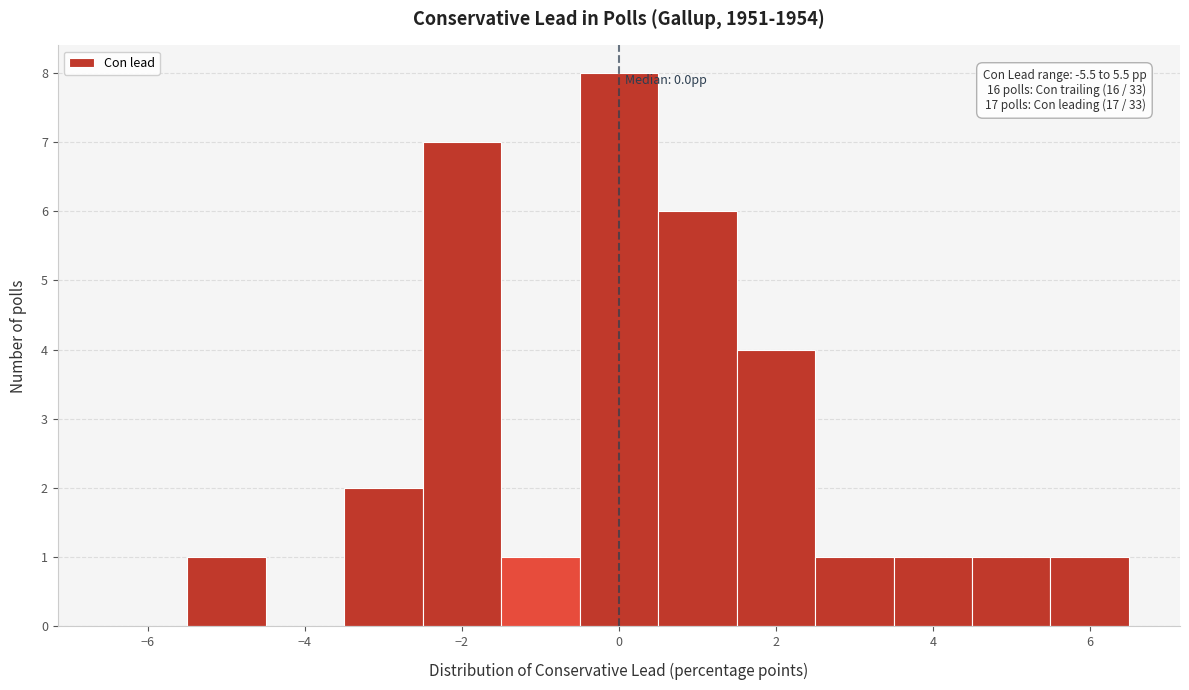

Which range on the x-axis has the tallest bar?

-0.5 to 0.5